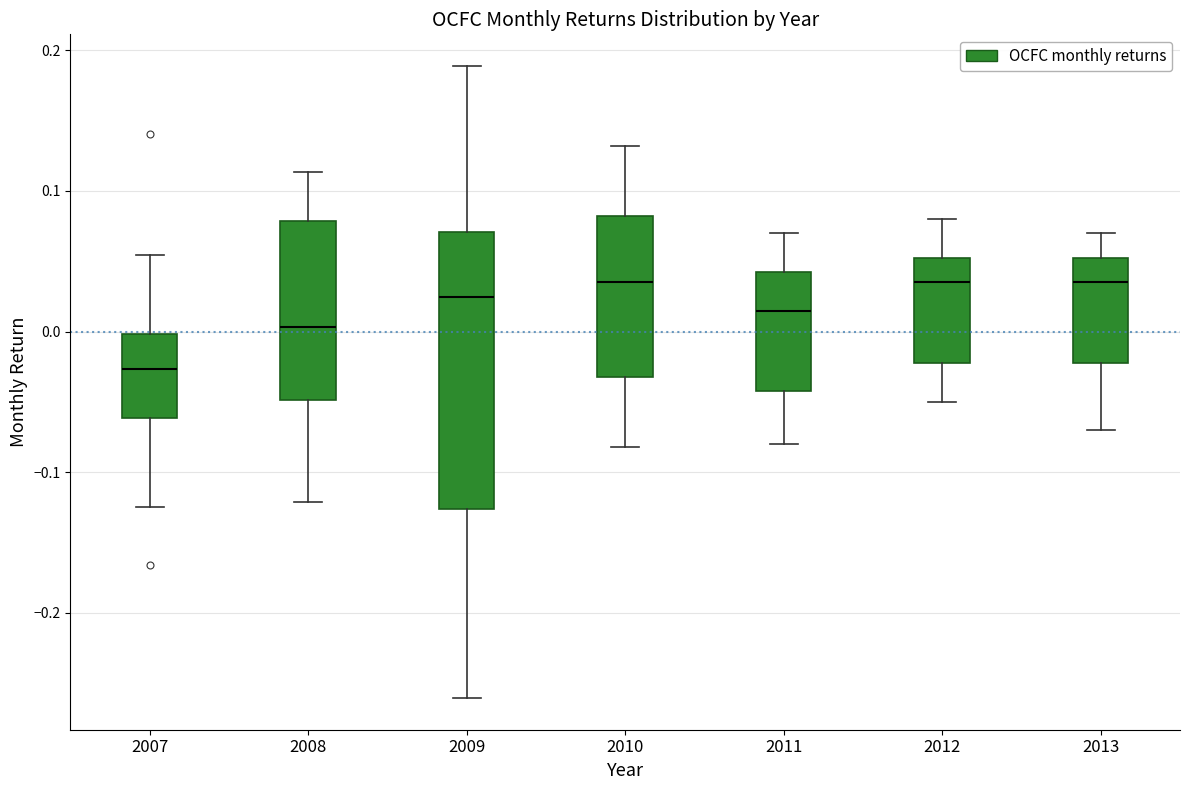

Reading left to right, transcribe this box plot: for each box, give where its median line is, the range the box spans, and where its two whiskers end, as read against the y-axis. The values are not printed on the chart, so give them approximately, as read against the axis.

2007: median -0.03, box -0.06 to 0.00, whiskers -0.12 to 0.05
2008: median 0.00, box -0.05 to 0.08, whiskers -0.12 to 0.11
2009: median 0.02, box -0.13 to 0.07, whiskers -0.26 to 0.19
2010: median 0.04, box -0.03 to 0.08, whiskers -0.08 to 0.13
2011: median 0.02, box -0.04 to 0.04, whiskers -0.08 to 0.07
2012: median 0.04, box -0.02 to 0.05, whiskers -0.05 to 0.08
2013: median 0.04, box -0.02 to 0.05, whiskers -0.07 to 0.07